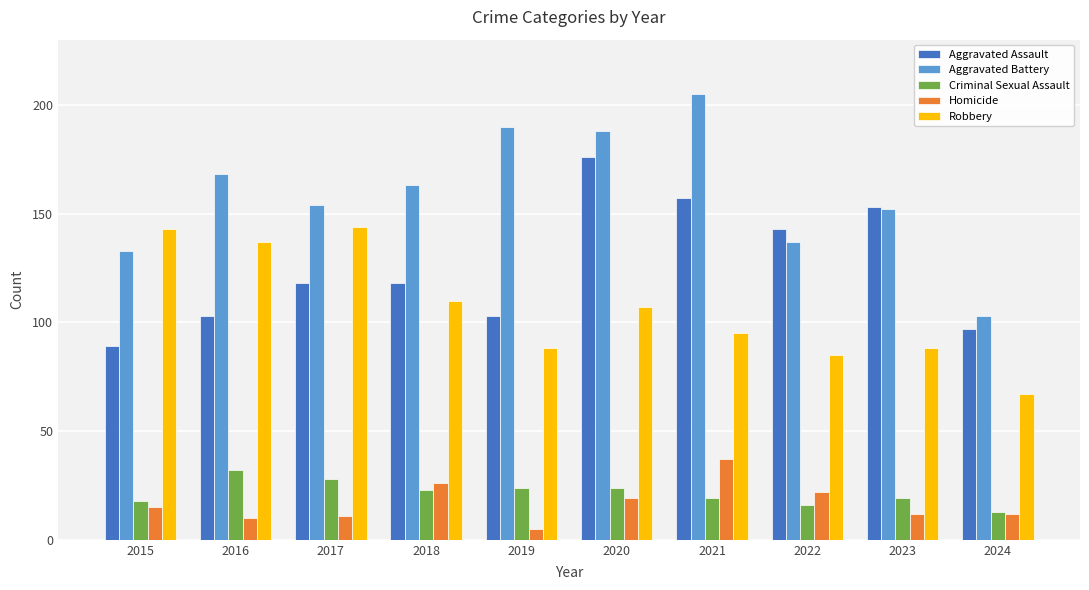

What is the minimum value shown in the chart?

5